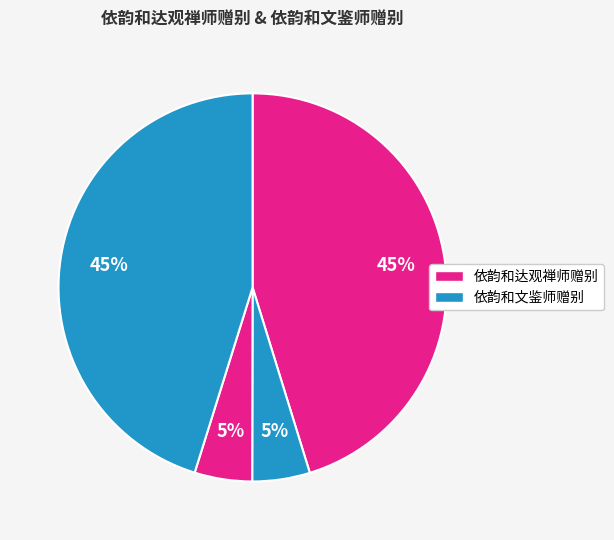

How many segments does this pie chart have?

4